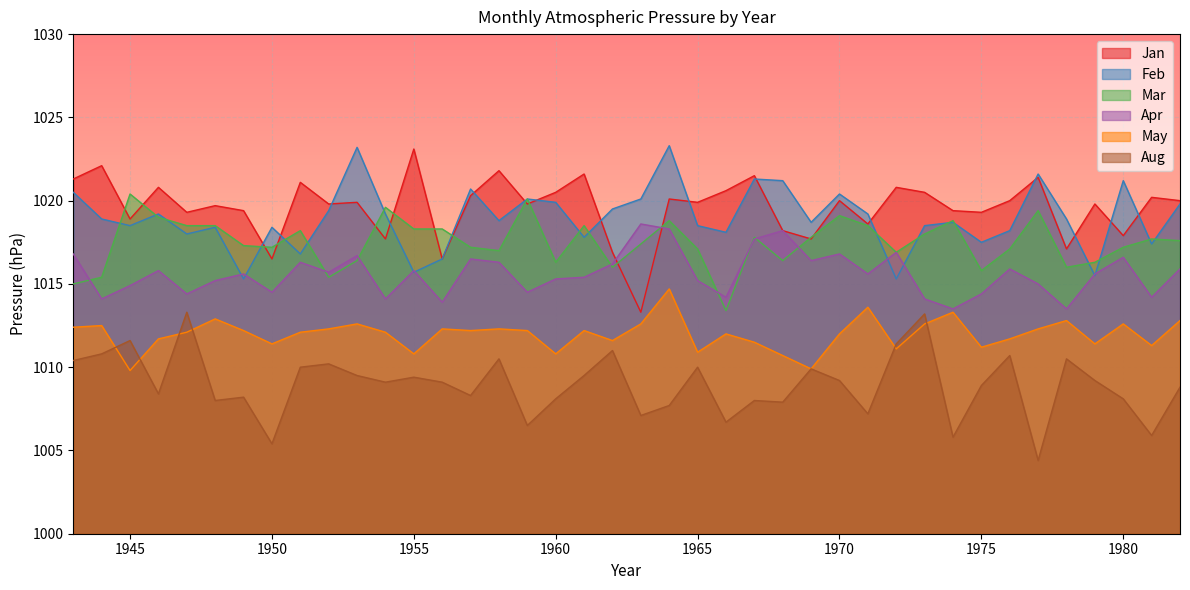

How many categories are shown in the chart?

40